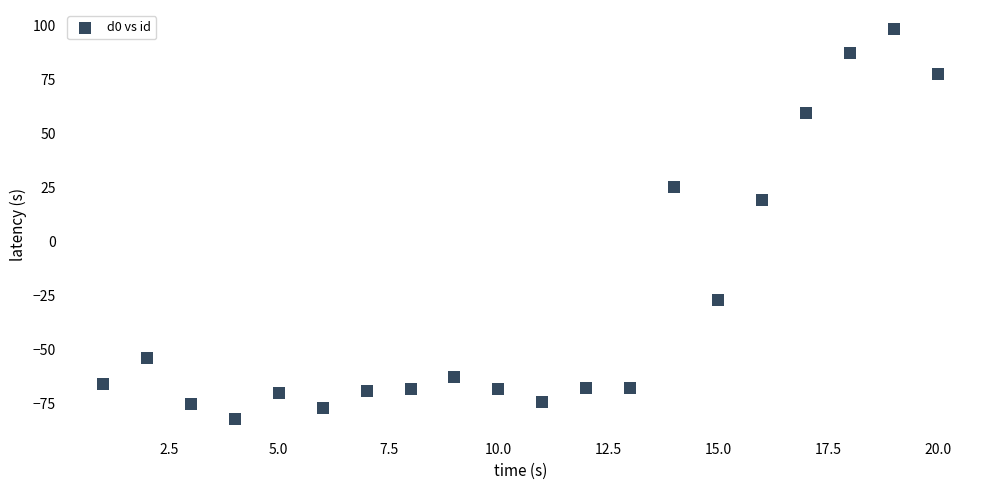

What Y value in the scatter plot is closest to 7?

19.2